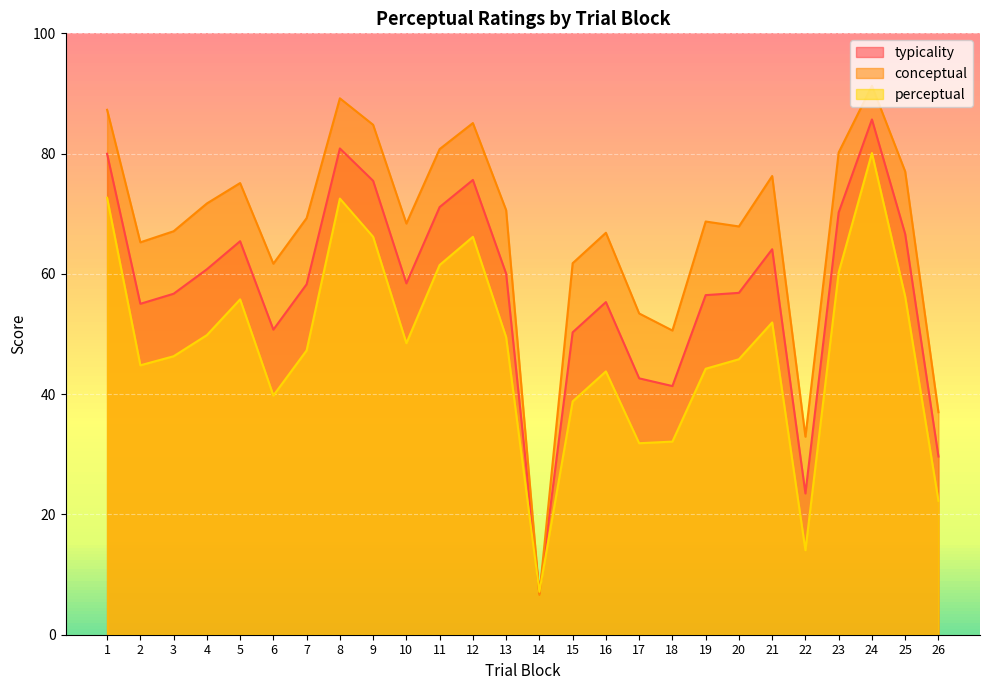

List the series in order of their overall mean, lowest first.

perceptual, typicality, conceptual